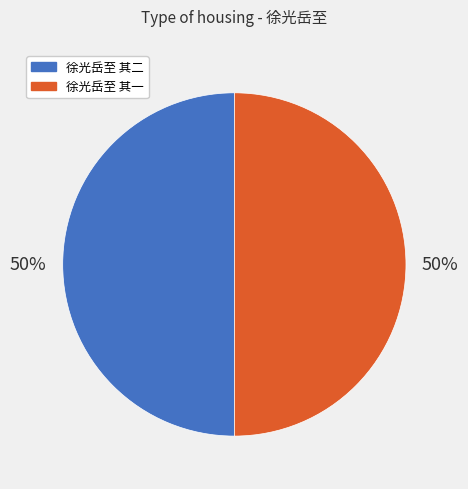

To the nearest percent, what is the combined percentage of 徐光岳至 其二 and 徐光岳至 其一?

100%